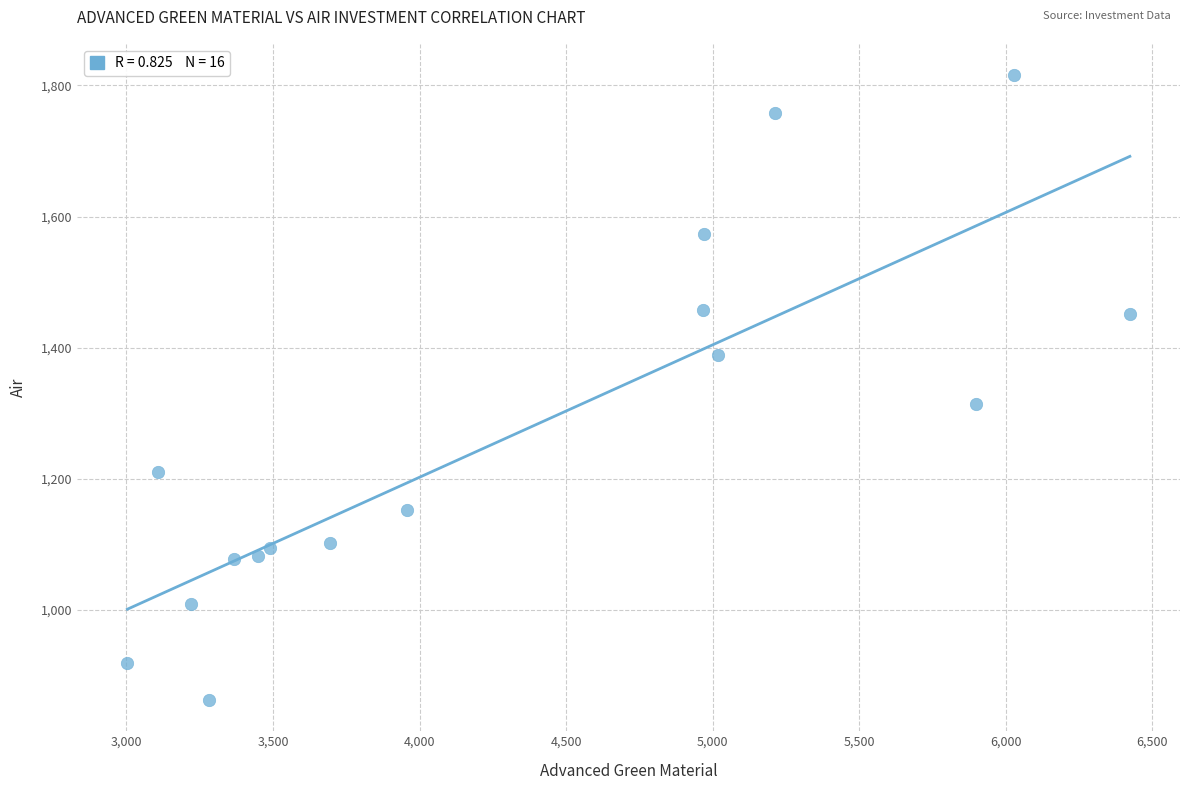

What is the range of X values (max minus min)?

3419.7